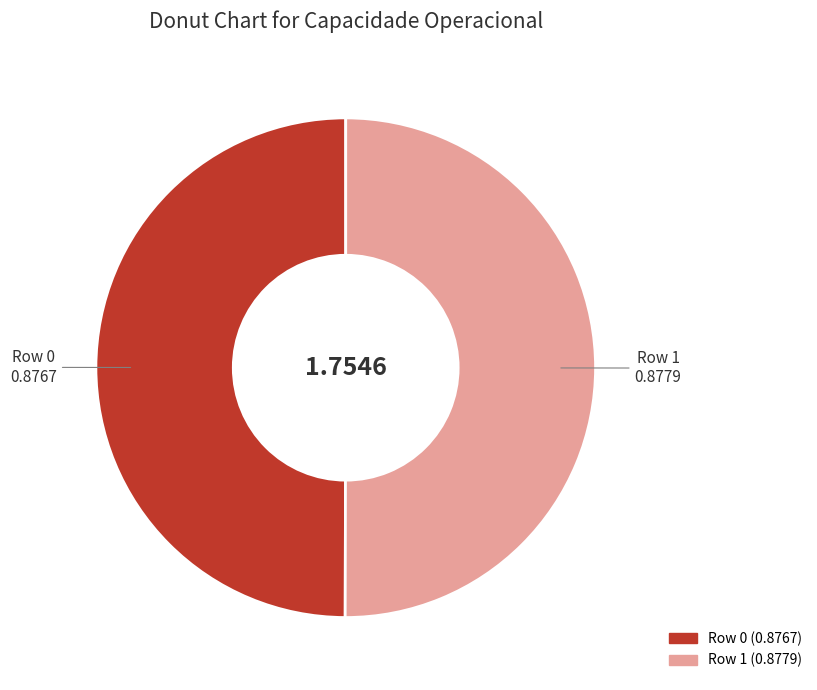

Do Row 1 and Row 0 together represent more than half of the pie?

Yes